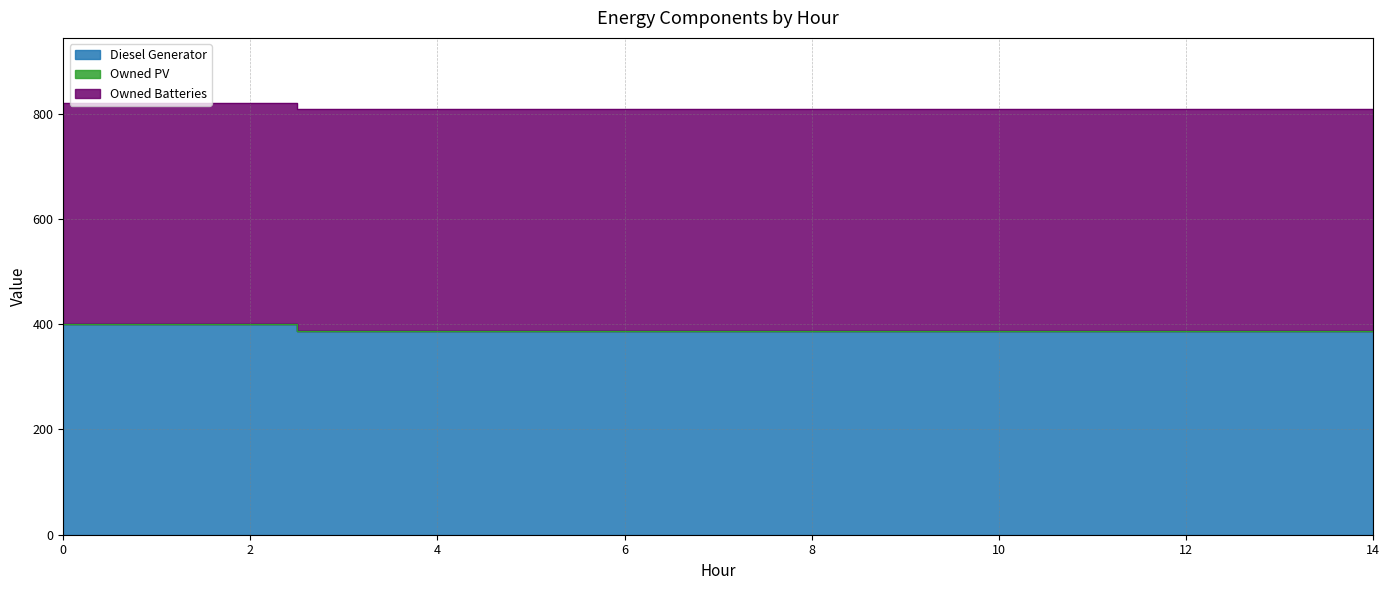

What is the spread (max minus min) of values at 14?

421